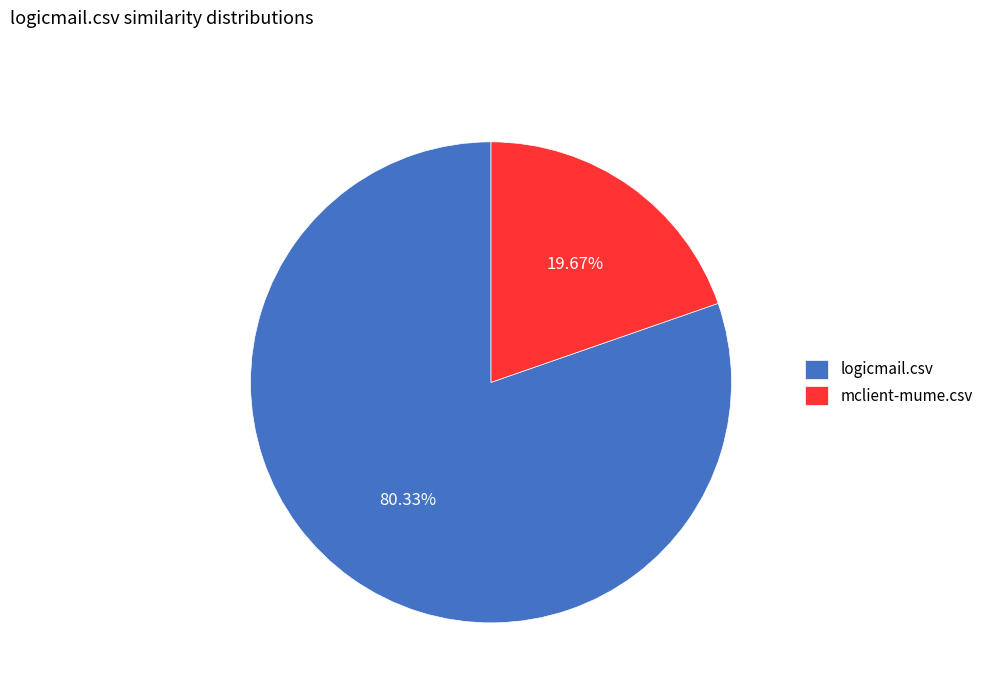

To the nearest percent, what percentage of the pie is mclient-mume.csv?

20%